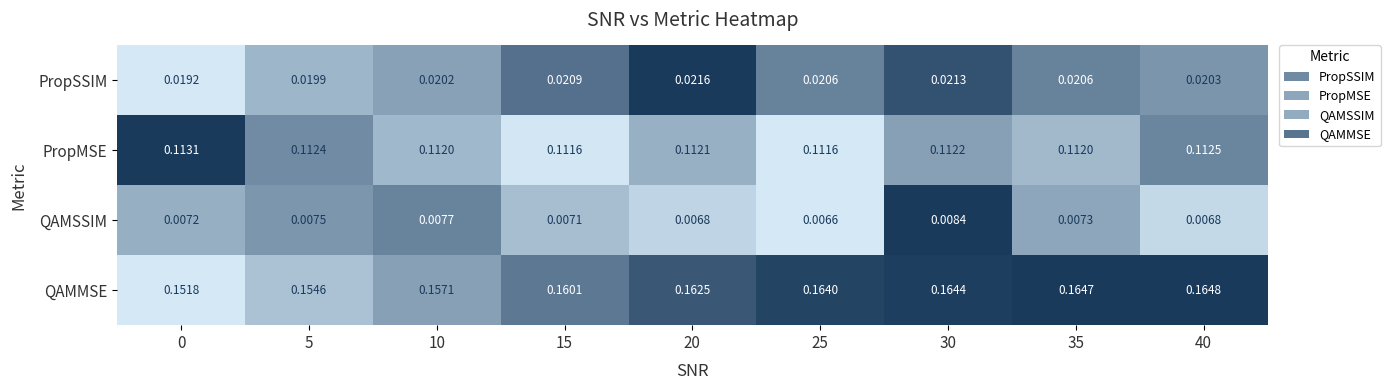

List the series in order of their peak value, lowest first.

QAMSSIM, PropSSIM, PropMSE, QAMMSE